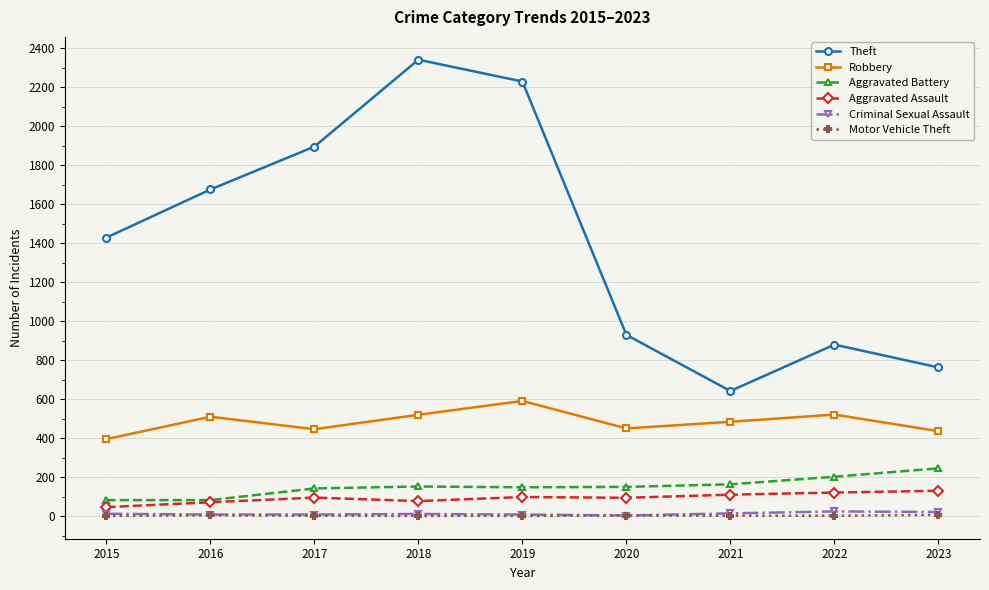

What is the difference between the Aggravated Assault values at 2022 and 2018?

44